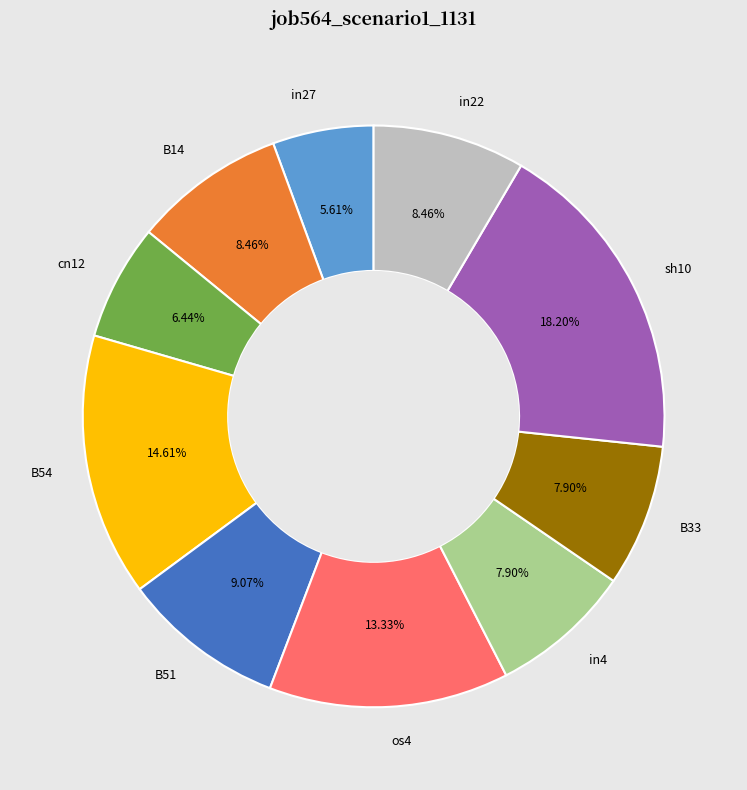

Is there any slice that represents more than half of the pie?

No